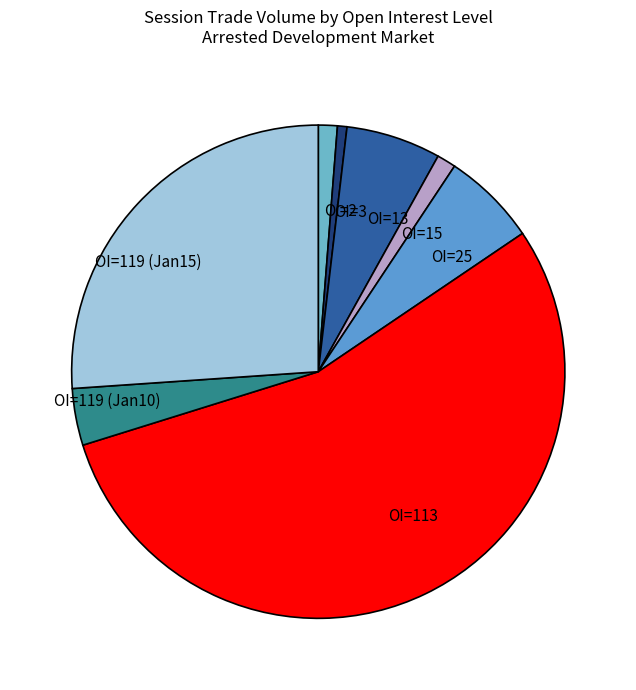

Is there any slice that represents more than half of the pie?

Yes